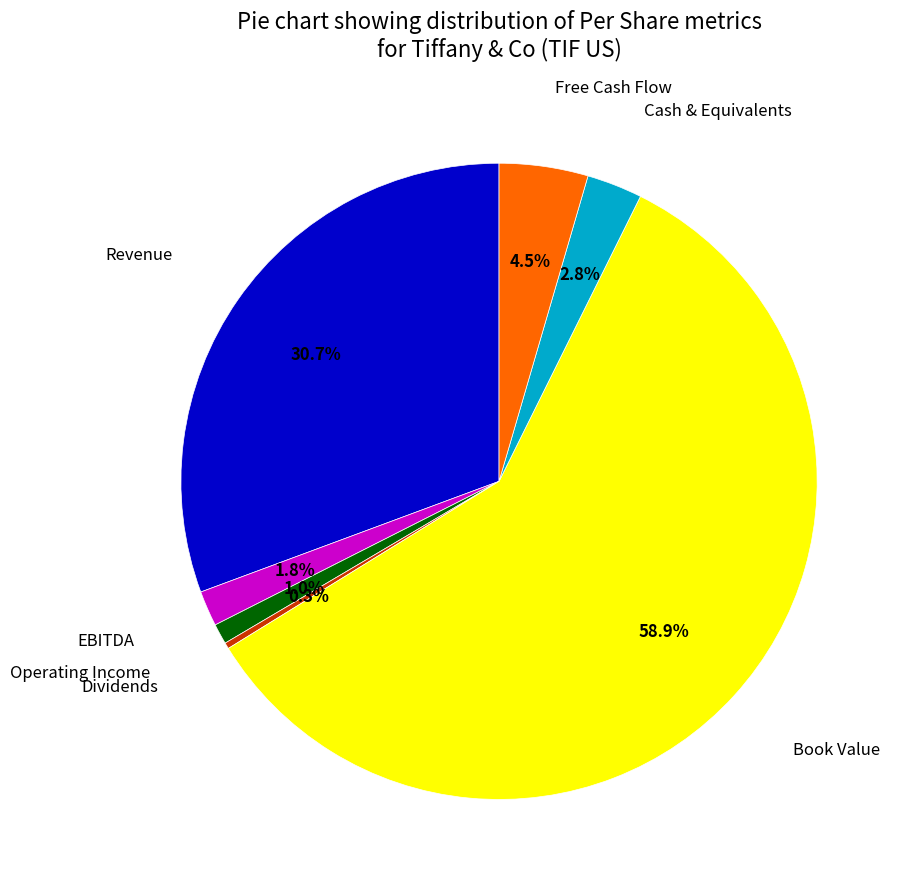

Is there any slice that represents more than half of the pie?

Yes